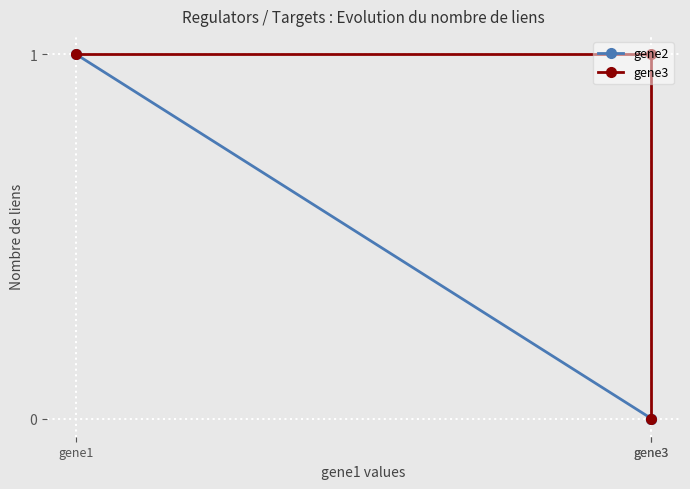

Between gene3 and gene1, which is larger?

gene1